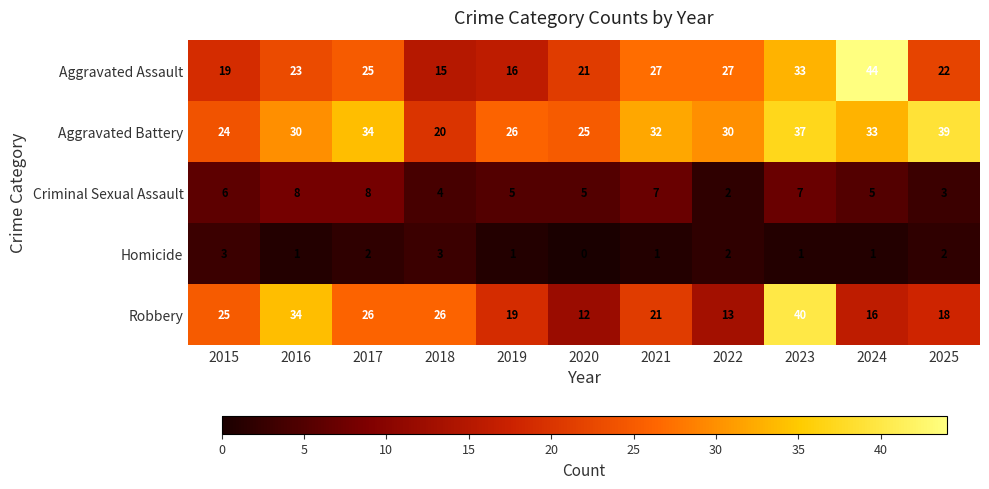

Is it true that Criminal Sexual Assault equals 4 at 2018?

True